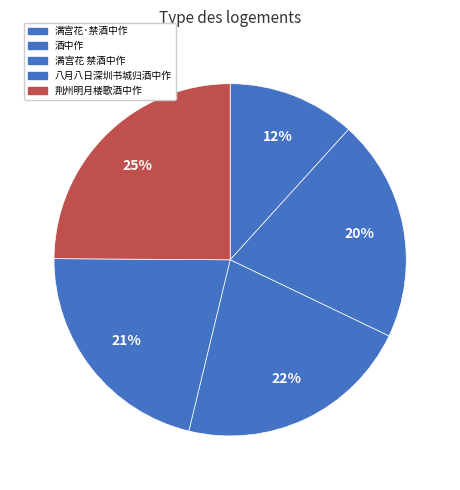

Does any single category account for the majority?

No